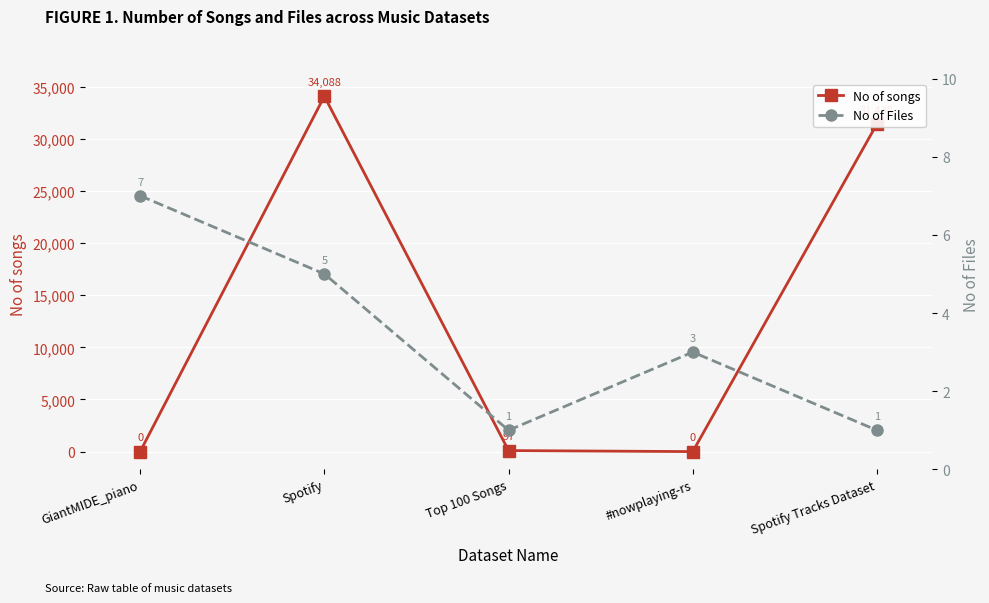

True or false: No of songs has a value of 0 at #nowplaying-rs.

True